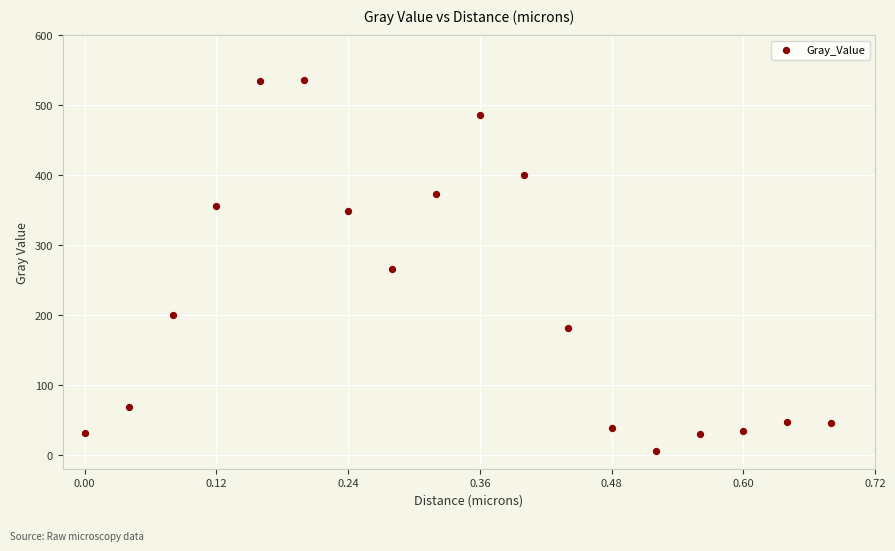

What is the range of Y values (max minus min)?

529.8